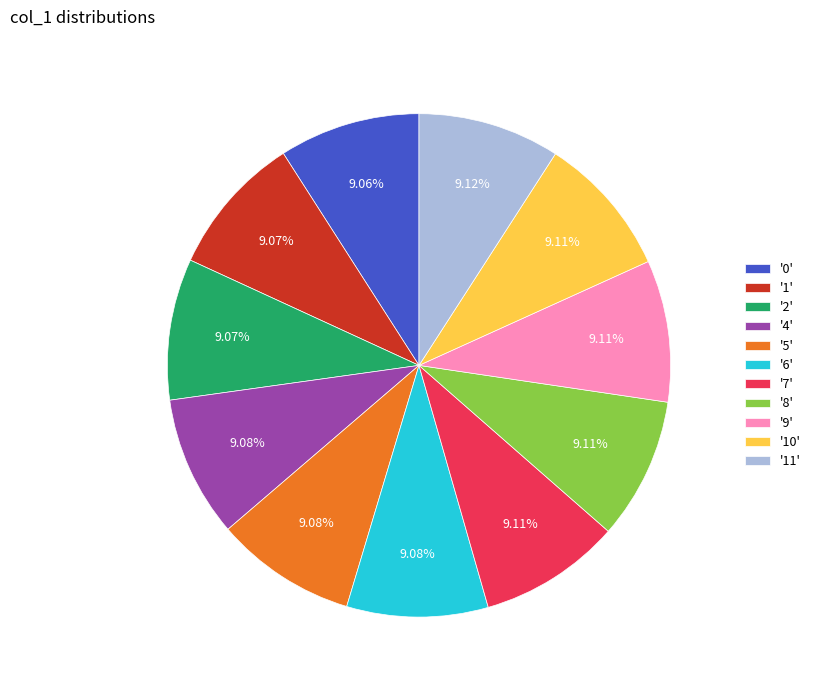

Combined, do '9' and '0' account for over 50%?

No